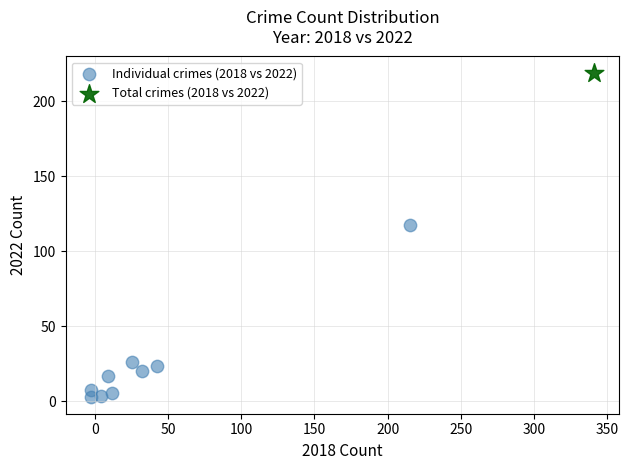

What are all the series names shown in the legend?

Individual crimes (2018 vs 2022), Total crimes (2018 vs 2022)